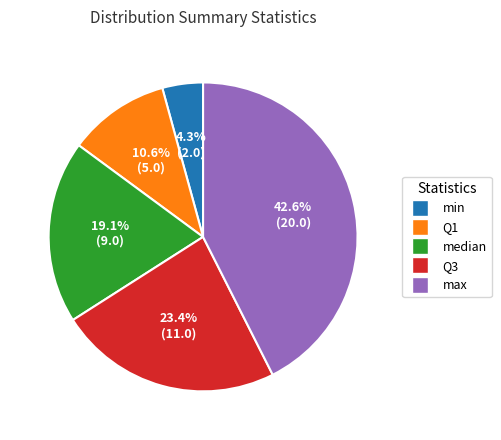

Which category has the smallest portion of the pie?

min